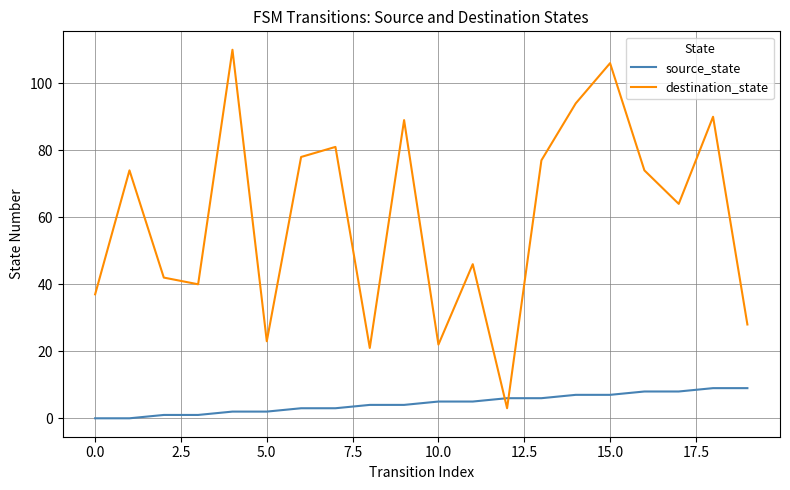

Which series has the widest spread of values?

destination_state